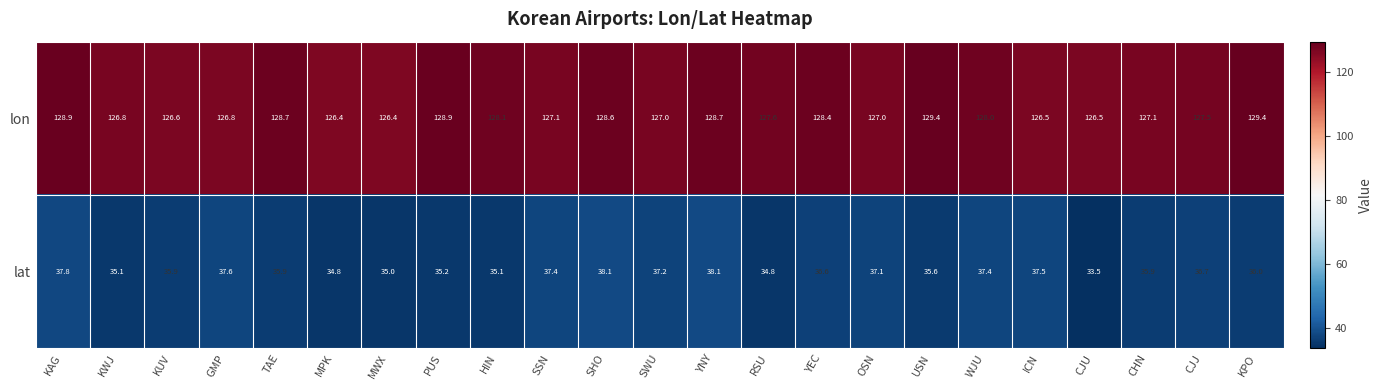

Rank the series at SSN from lowest to highest value.

lat, lon